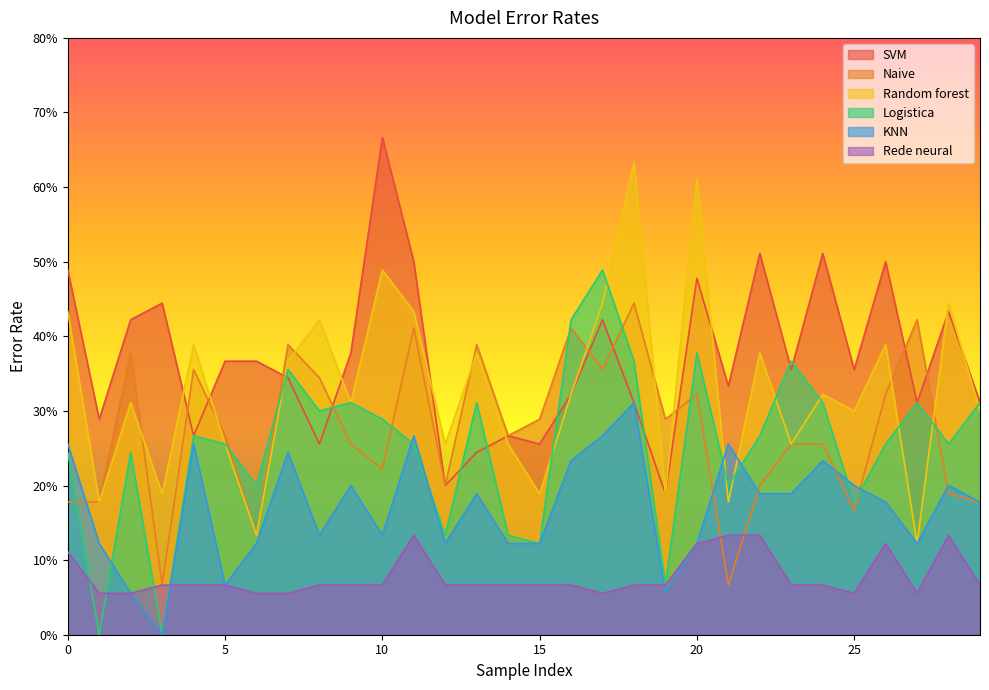

Which category has the highest value in the Logistica series?

17